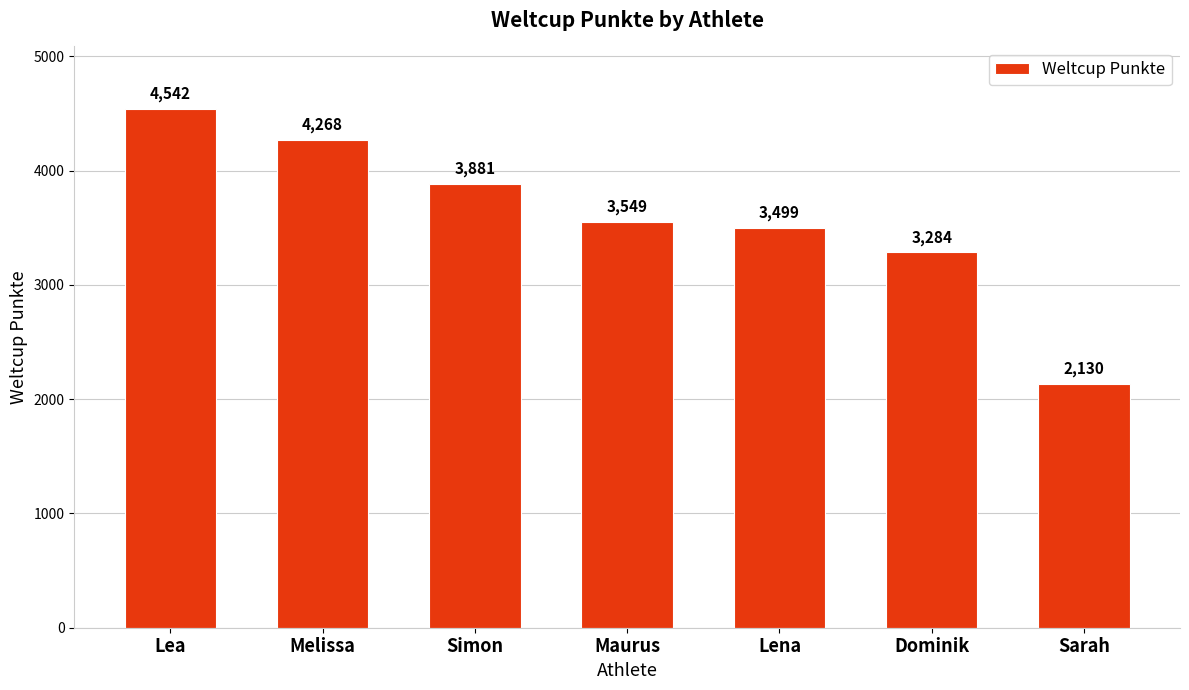

How many values are below 3549?

3